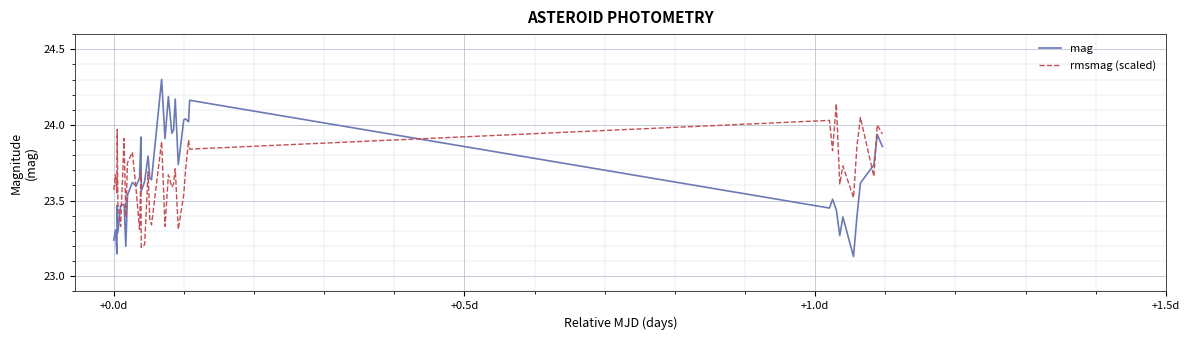

Which series has the largest range (max minus min)?

mag